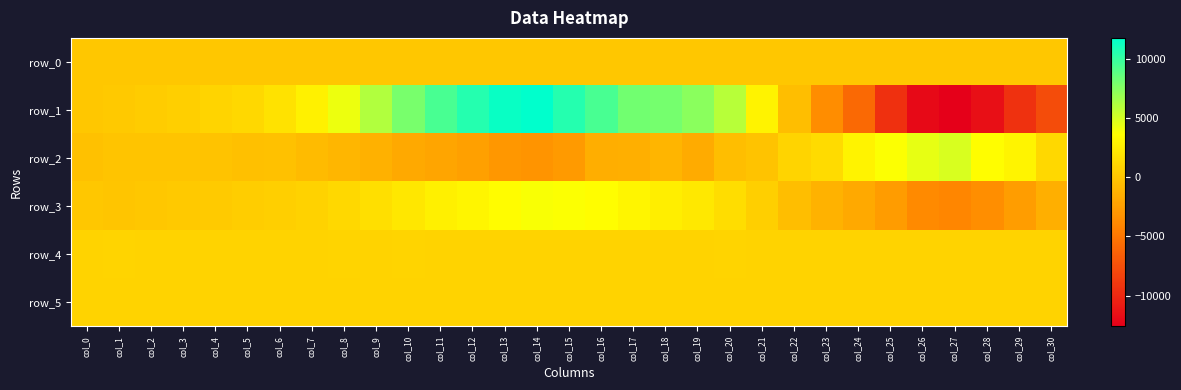

At which category is the sum across all series the highest?

col_14